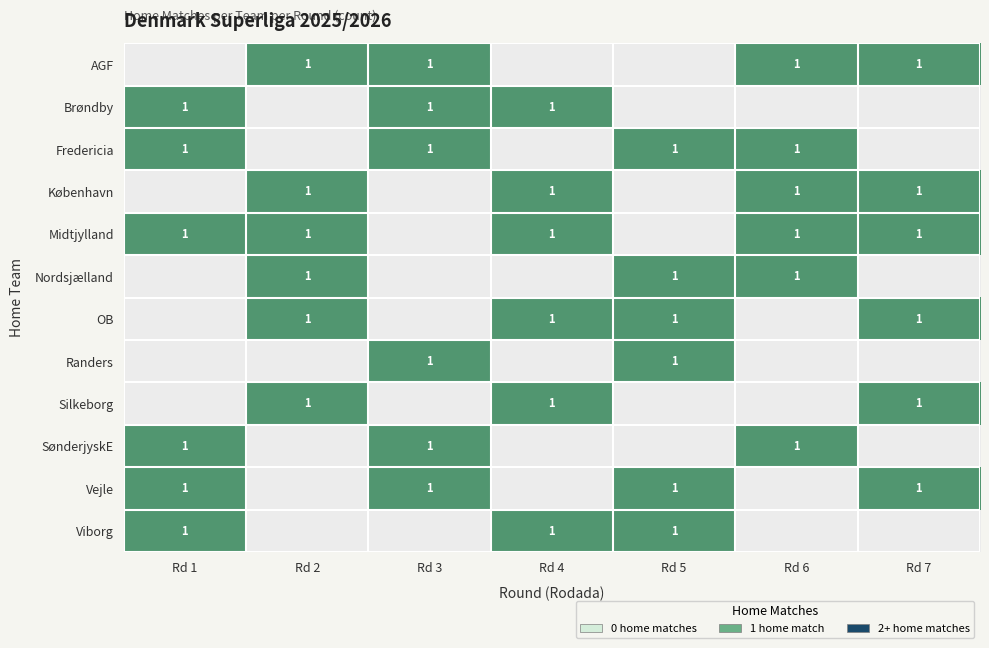

At which label is Fredericia closest to 1?

Rd 1